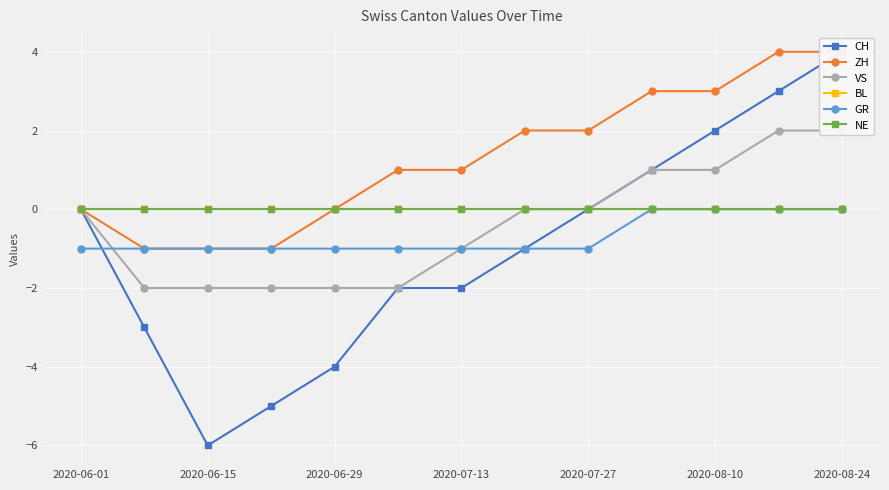

Count the number of data series in this chart.

6